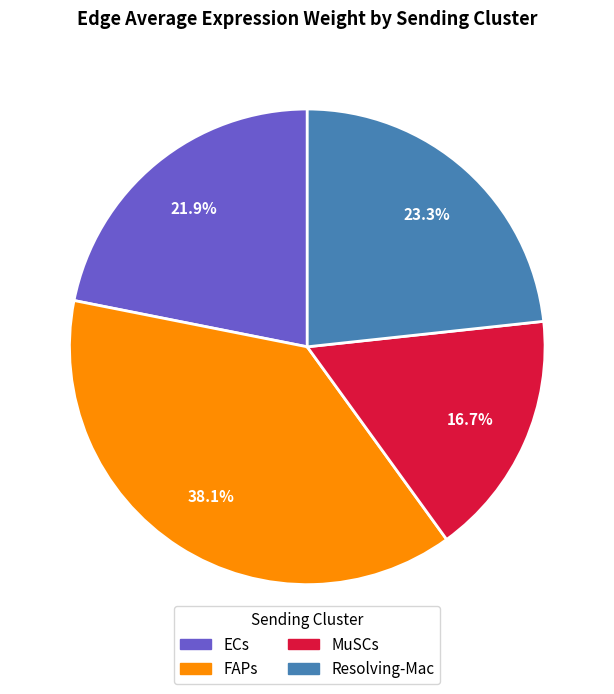

Rank the categories by value from highest to lowest.

FAPs, Resolving-Mac, ECs, MuSCs